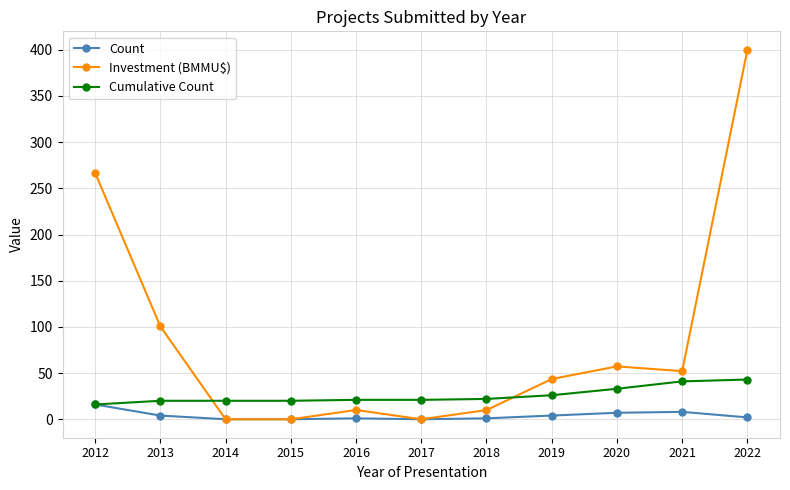

True or false: Count has a value of 4.0 at 2019.

True